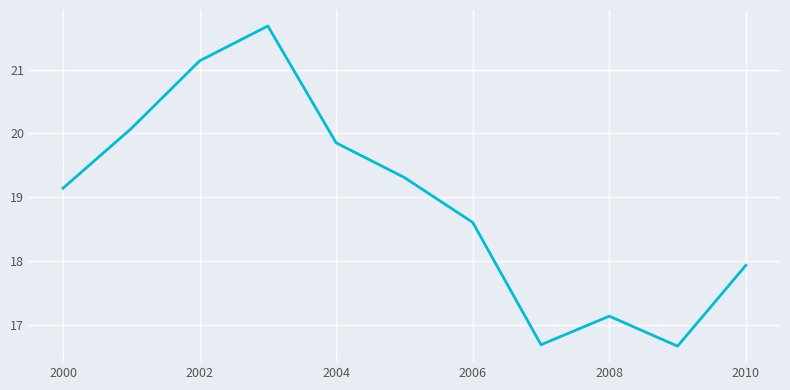

What is the maximum value shown in the chart?

21.7